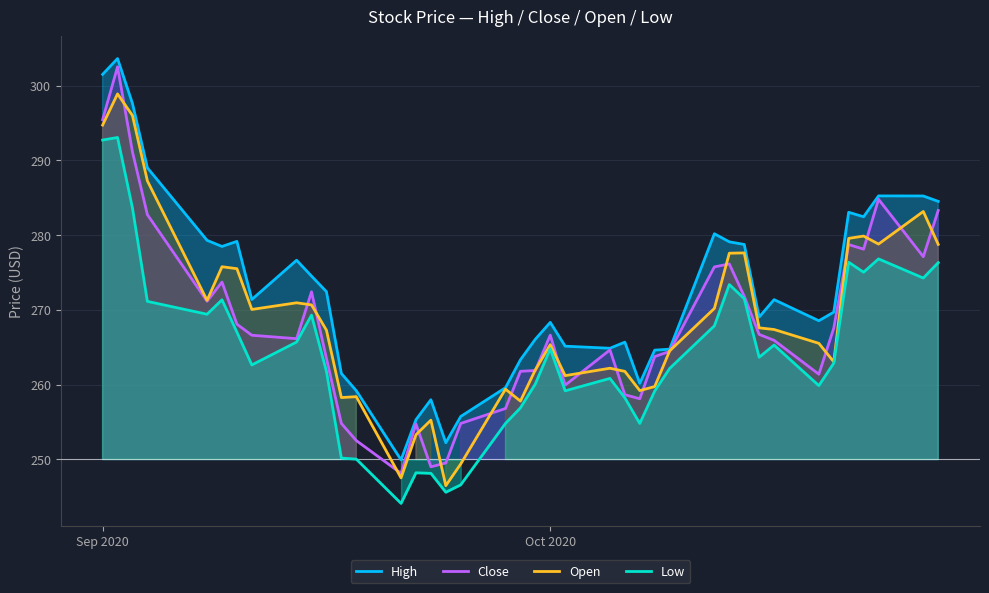

At which label does Open first exceed 267?

Sep 2020